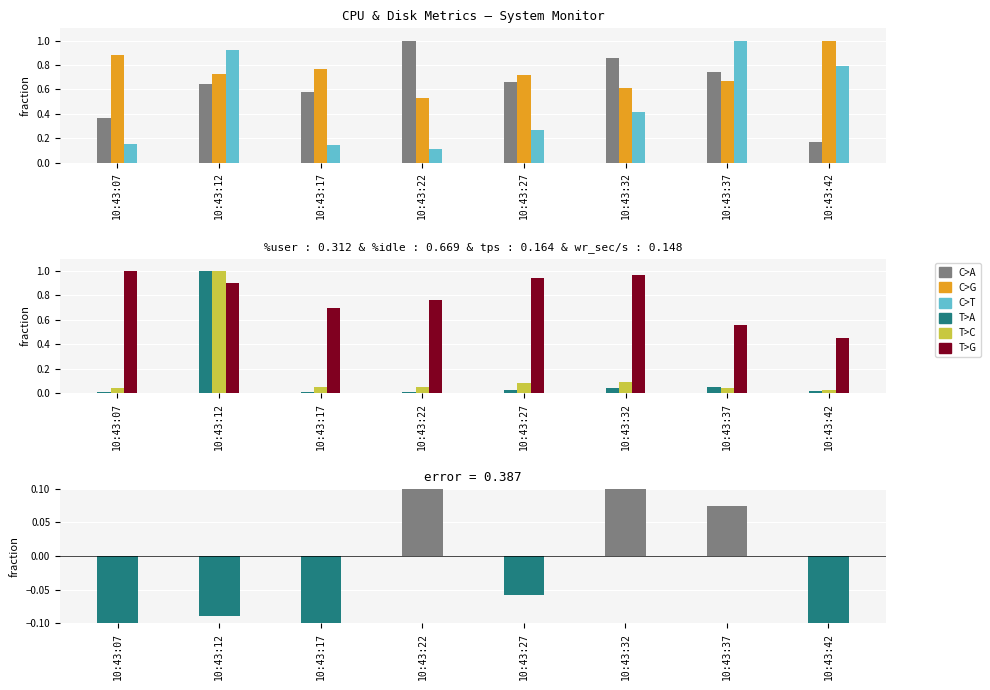

The value of avgrq-sz at 10:43:32 is 0.1. True or false?

True